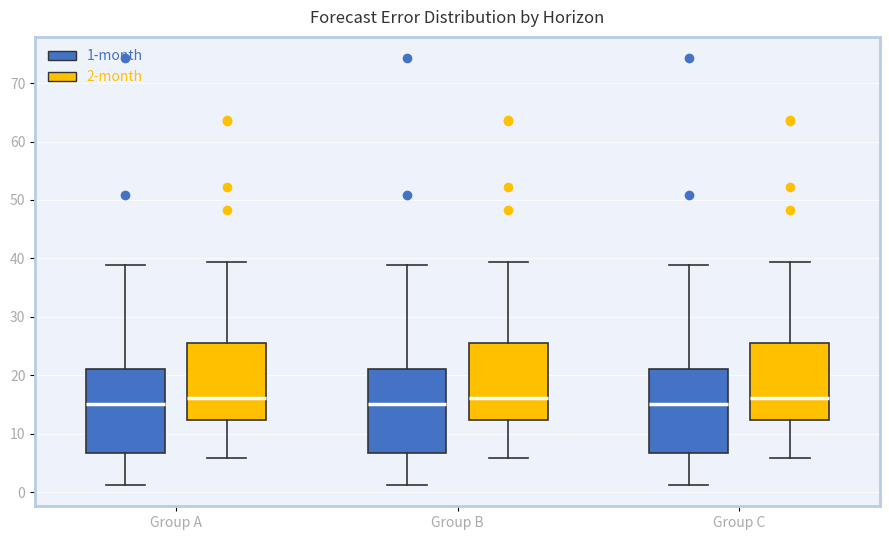

Where is the upper edge of the box for Group C (1-month) on the y-axis? The values are not printed on the chart, so give them approximately, as read against the axis.

21